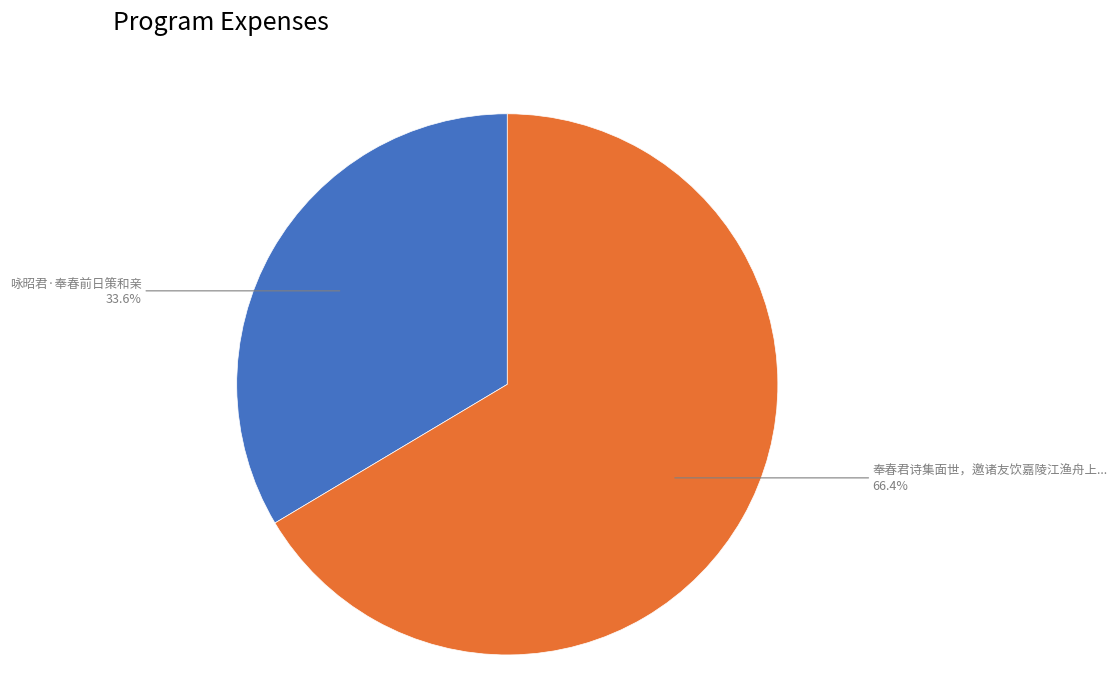

Count the number of slices in the pie.

2